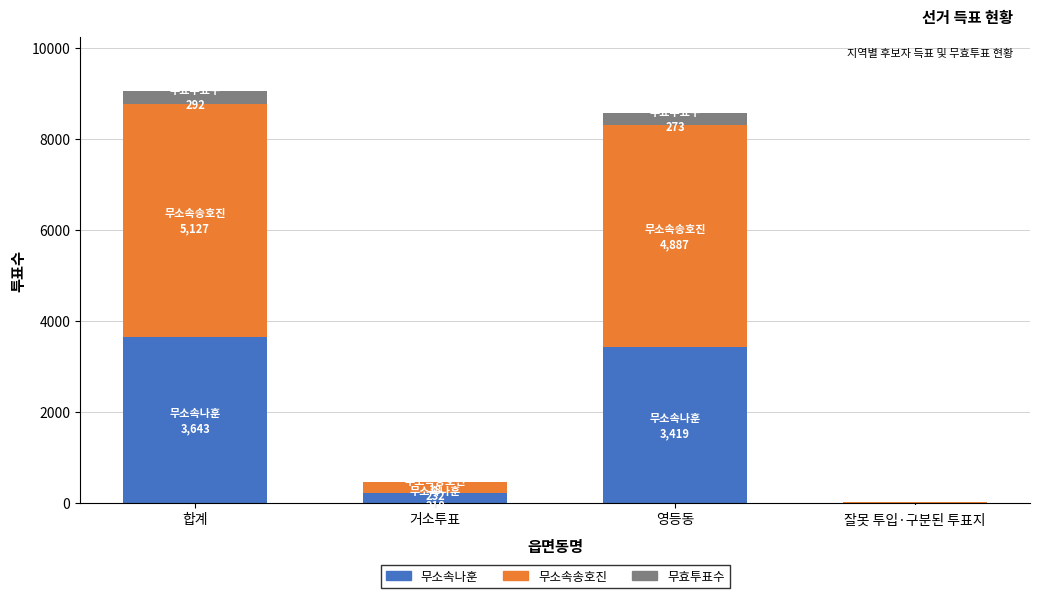

What is the total value across all series at 합계?

9062